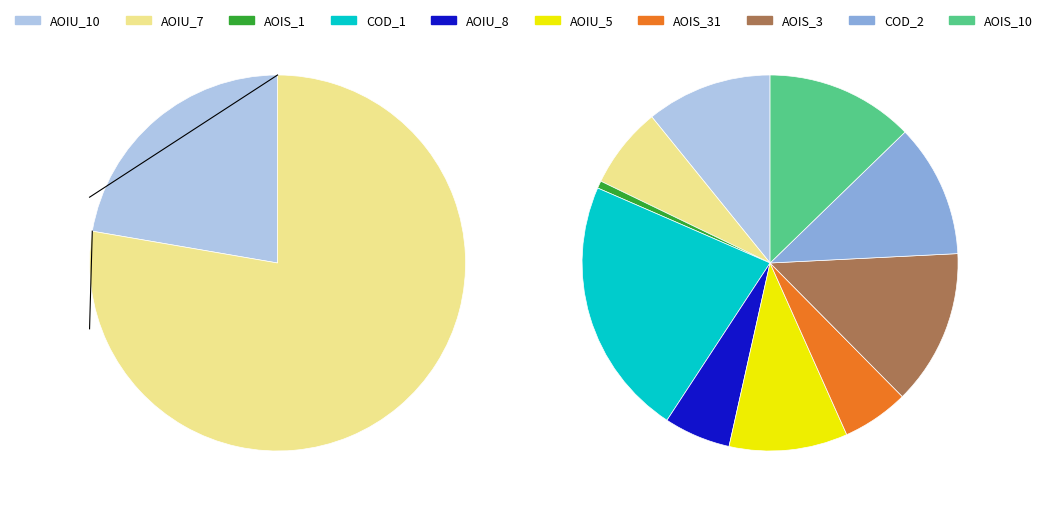

Does DailyLimit.Account.COD_1 account for over 50% of the chart?

No